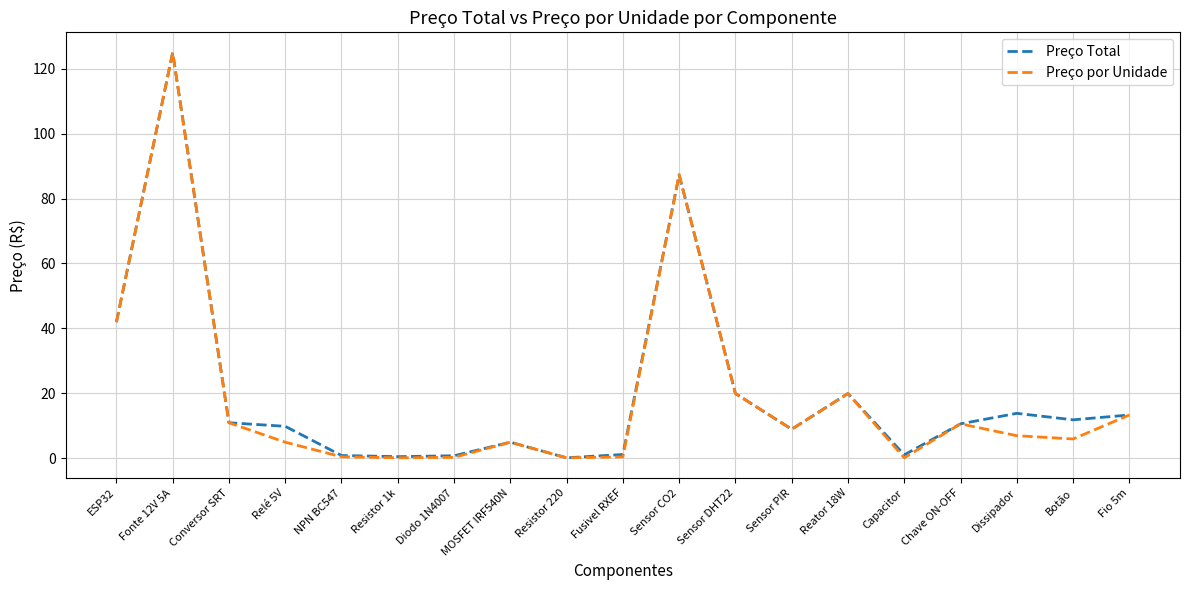

What are all the series names shown in the legend?

Preço Total, Preço por Unidade